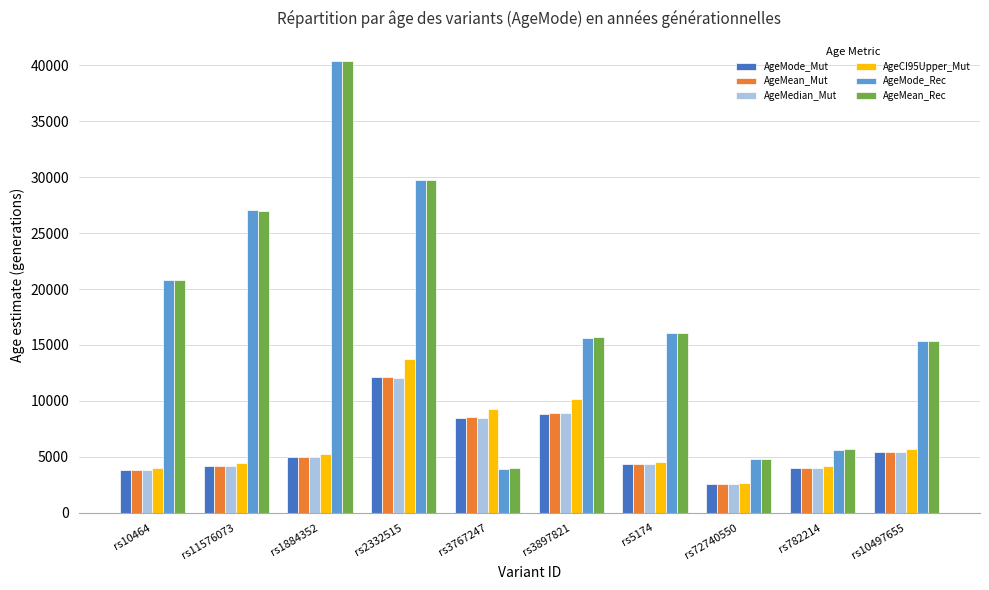

What is the highest value of the AgeCI95Upper_Mut series?

13737.2